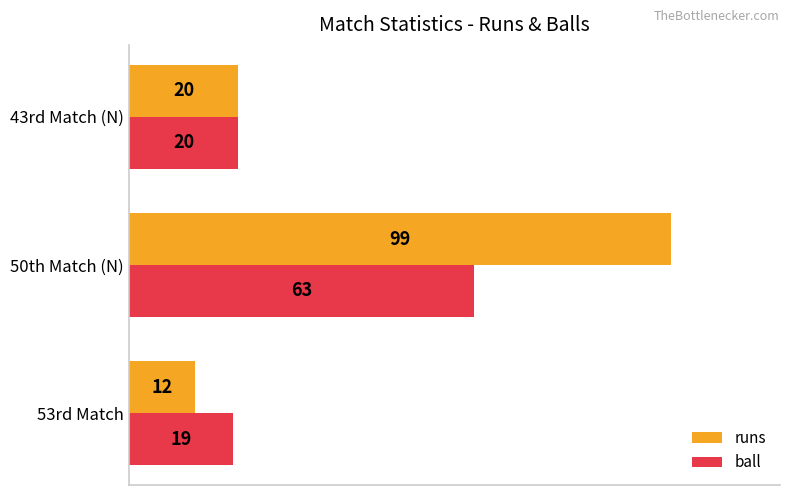

What are all the series names shown in the legend?

runs, ball